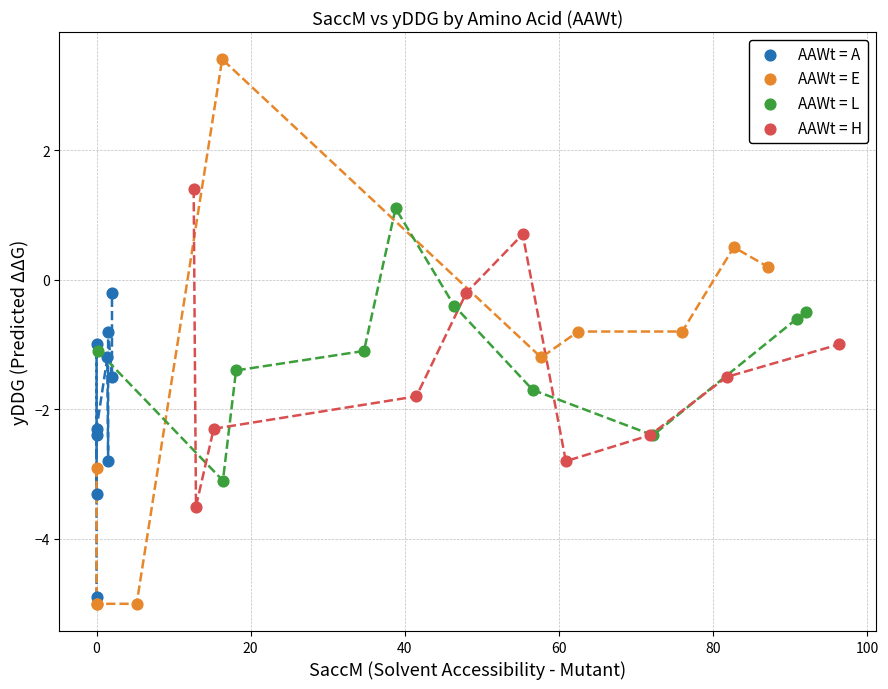

Which series has the largest Y range (max minus min)?

AAWt = E